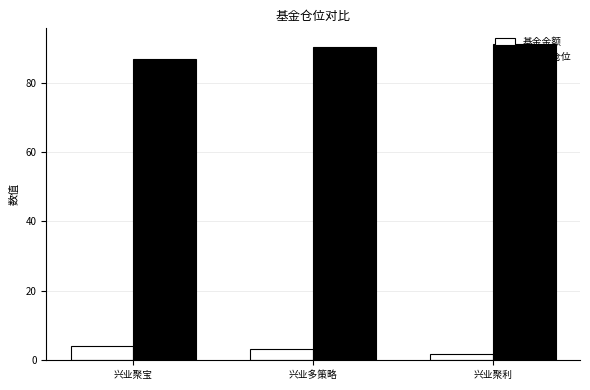

What is the value of the 股票总仓位 bar at the 3rd from the left?

91.1